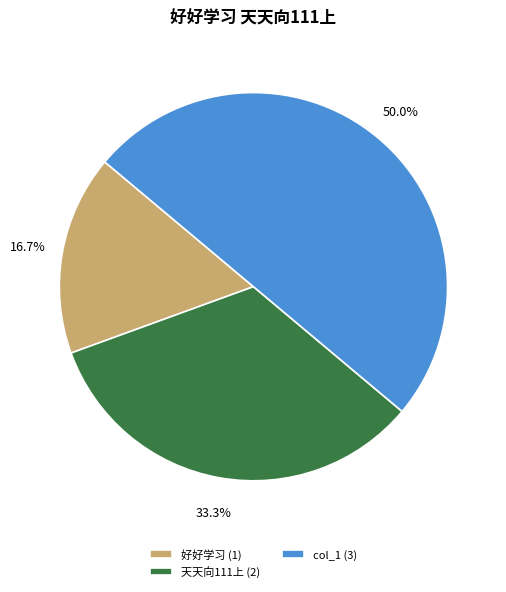

To the nearest percent, what portion does 天天向111上 represent?

33%